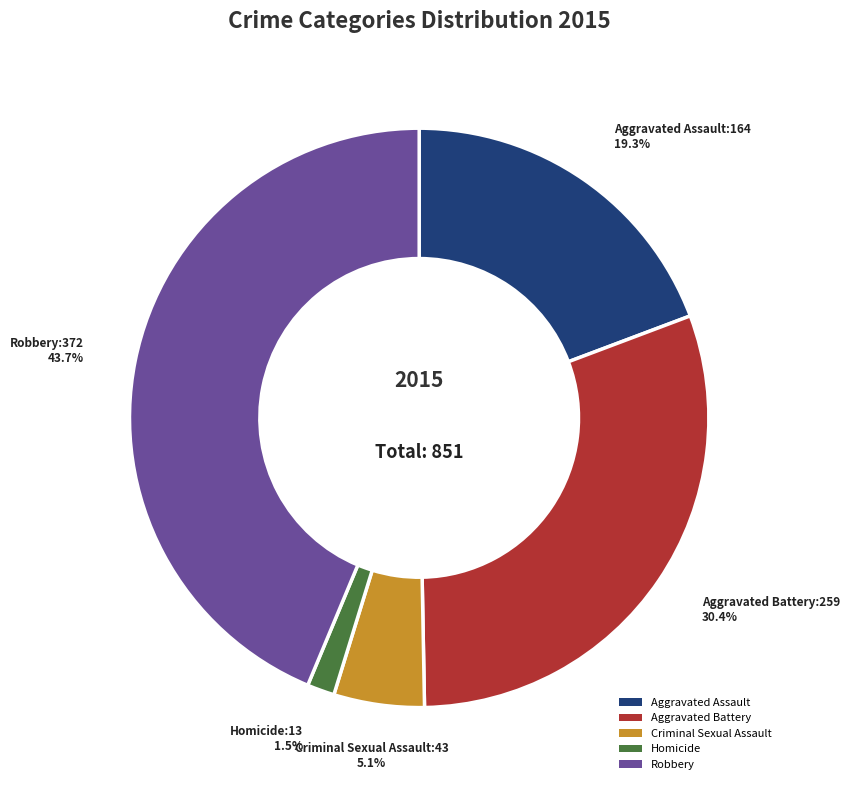

Which category has the biggest portion of the pie?

Robbery